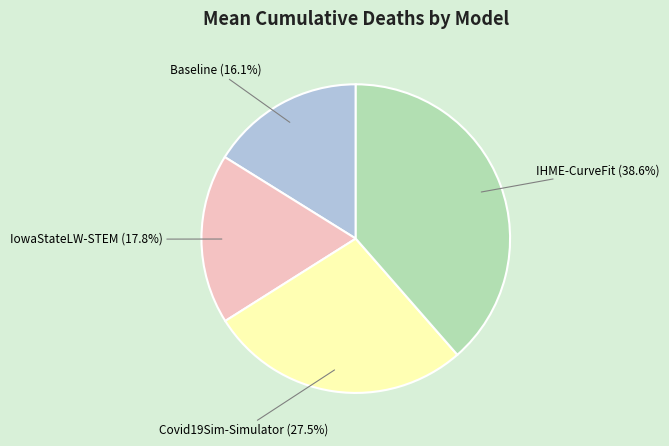

Do IHME-CurveFit and Covid19Sim-Simulator together represent more than half of the pie?

Yes